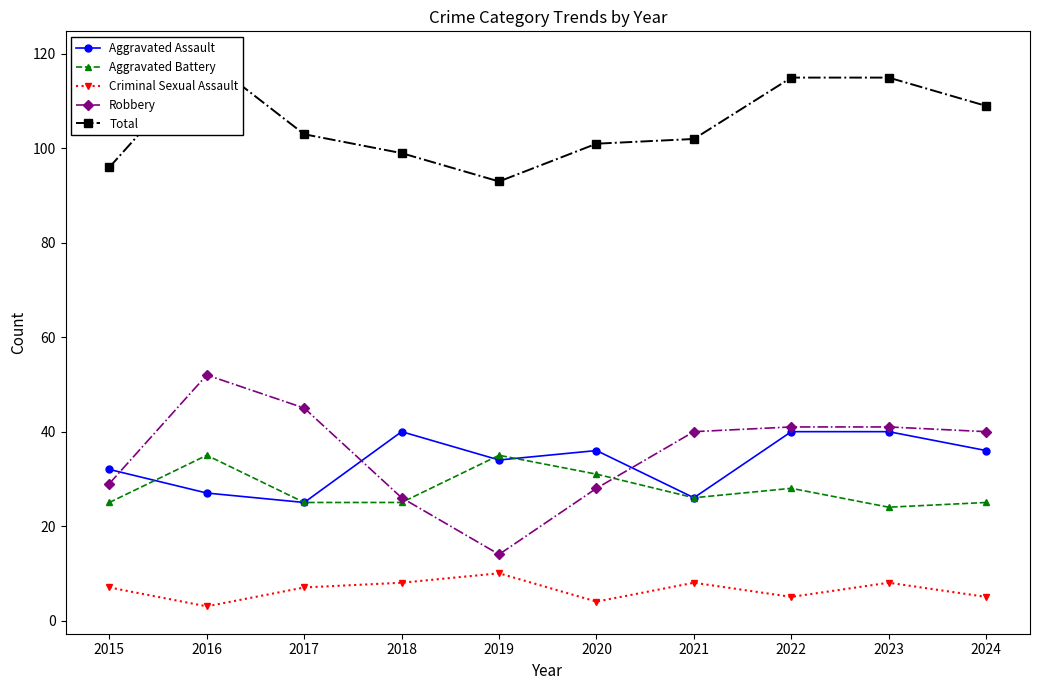

At which label does Robbery first exceed 40?

2016